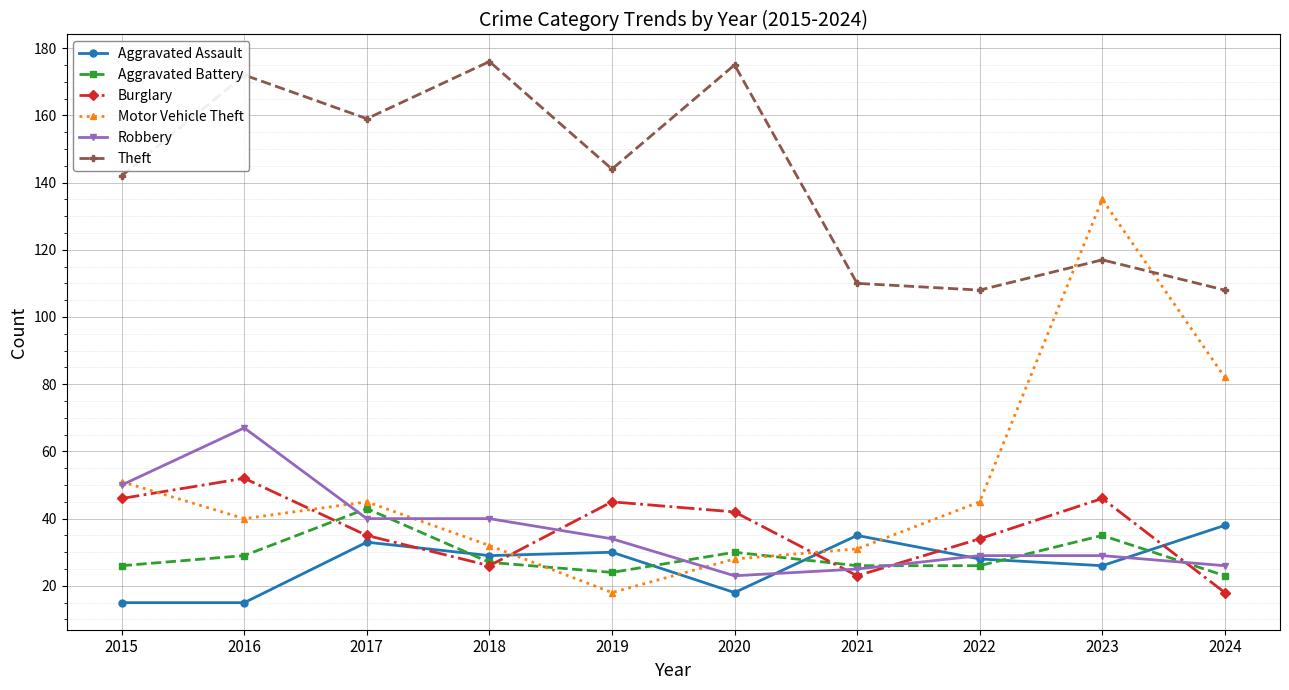

How many lines are shown in the chart?

6